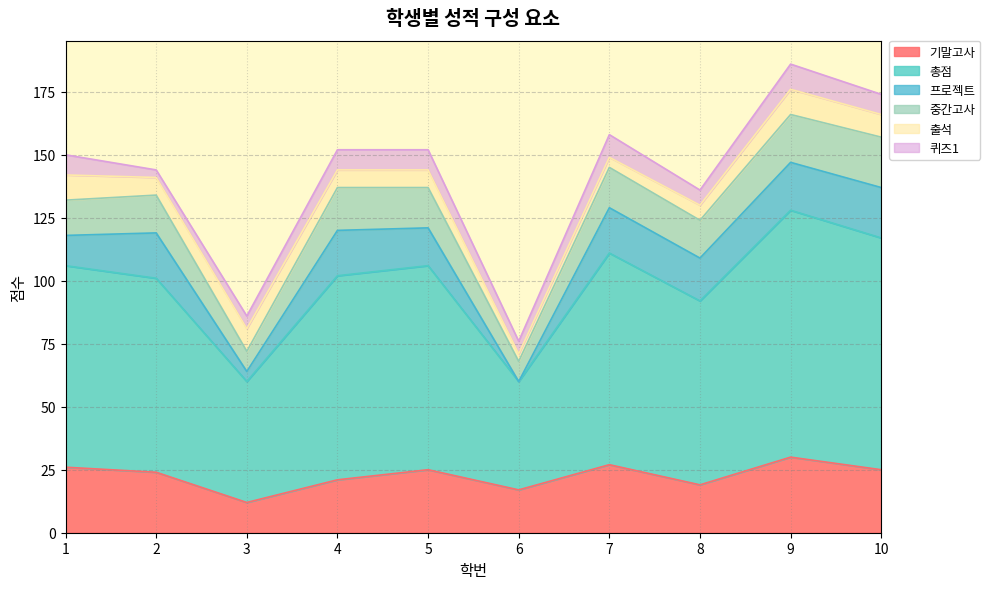

Rank the series by their maximum value, from lowest to highest.

출석, 퀴즈1, 프로젝트, 중간고사, 기말고사, 총점